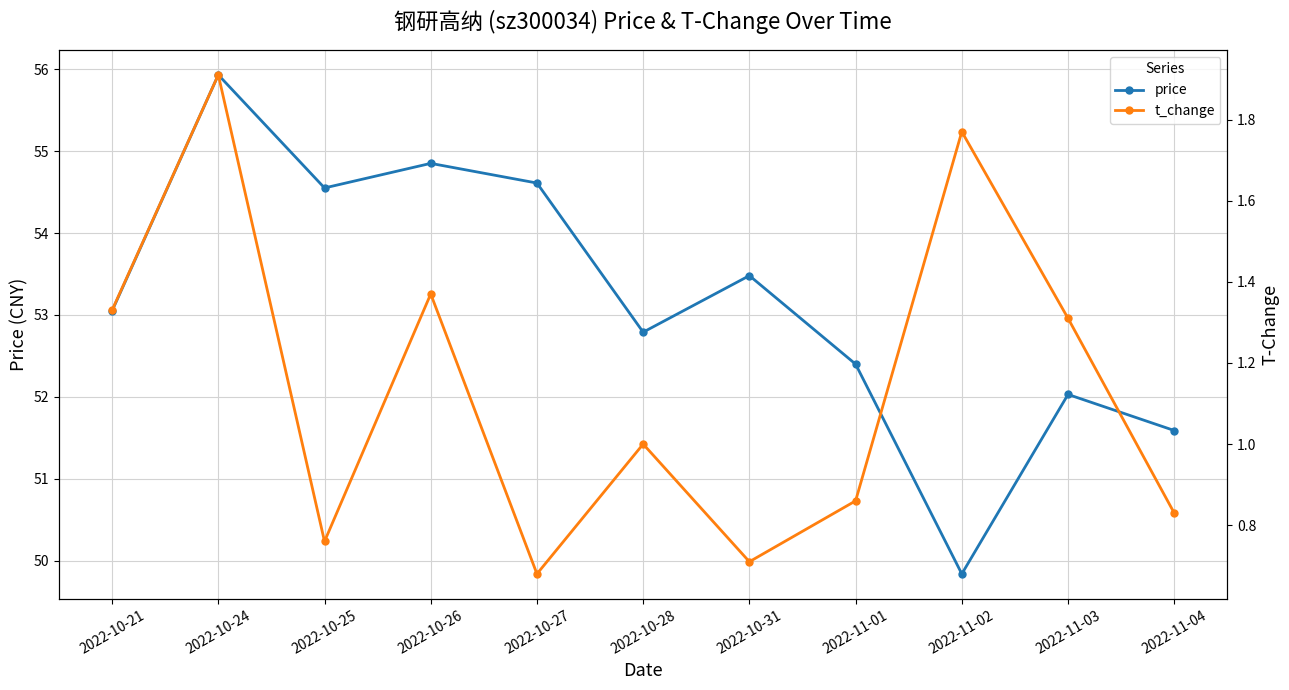

At which label does price first exceed 53?

2022-10-21